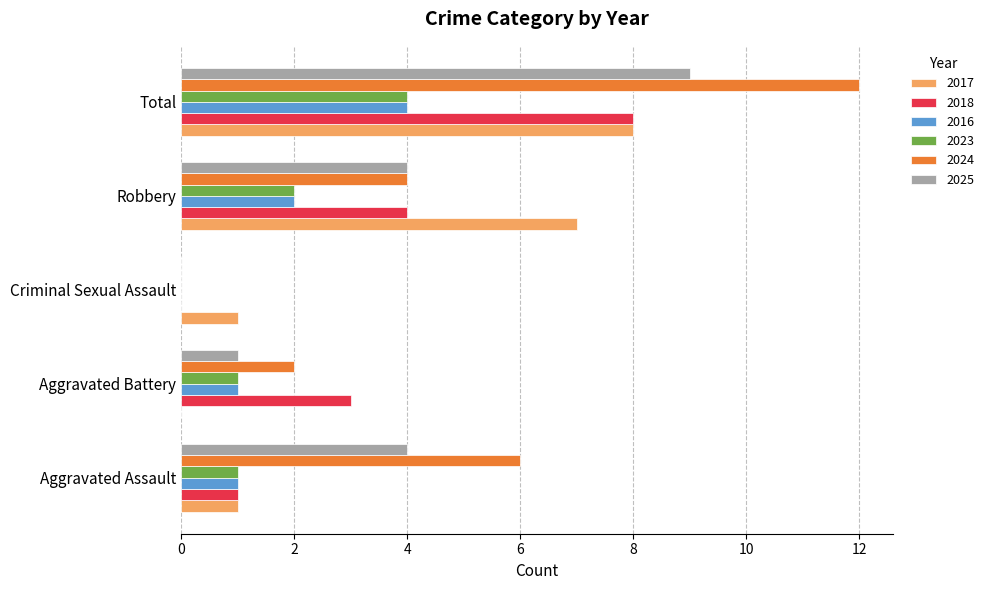

What is the greatest value displayed?

12